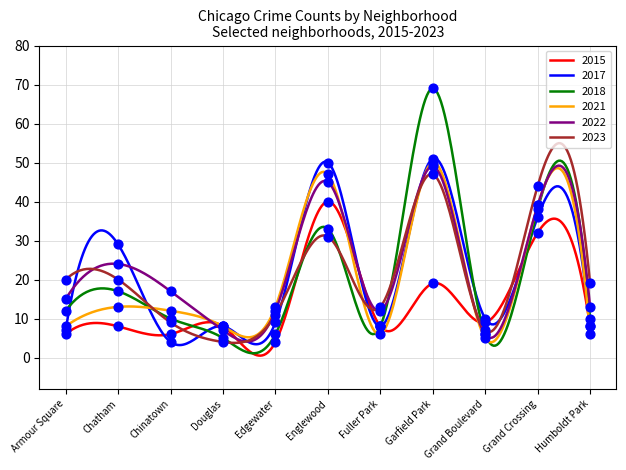

At how many categories does at least one series exceed 51?

1